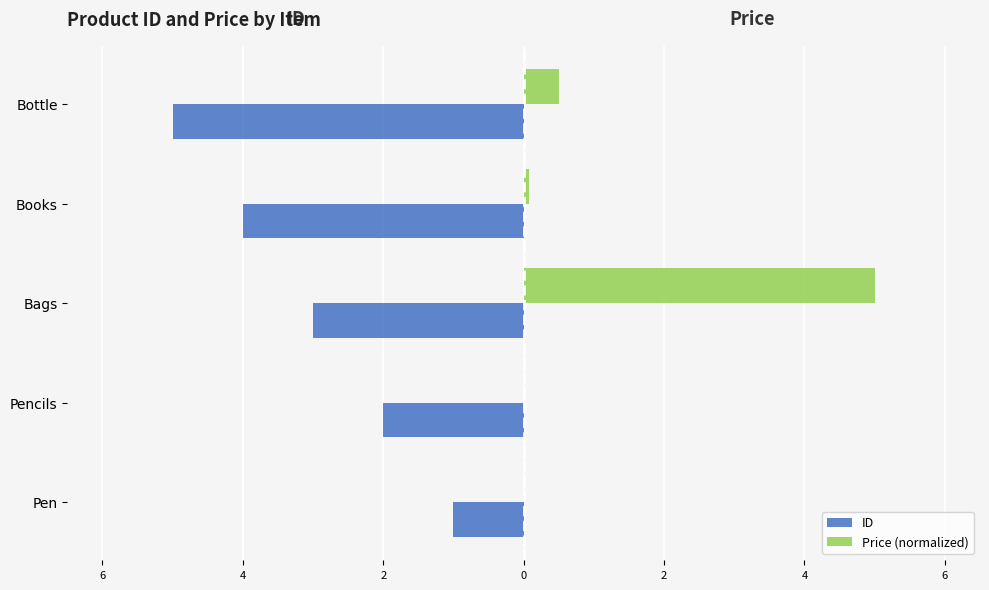

What is the value of the Price (normalized) bar at the 3rd from the left?

5.0